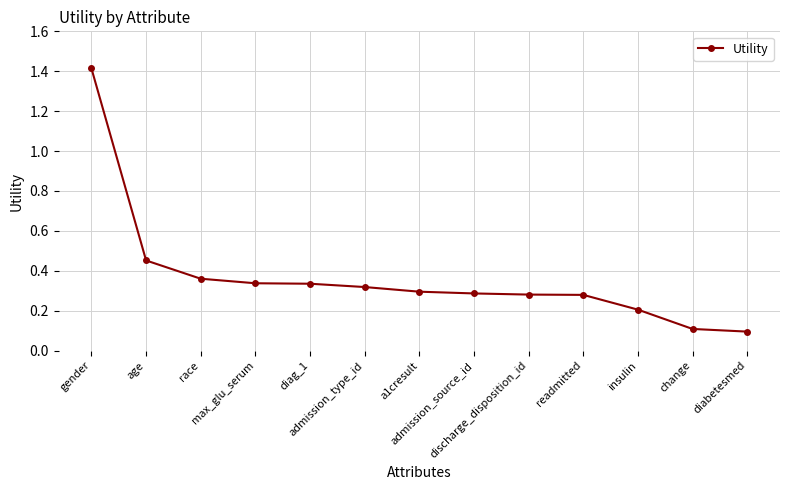

Where is the data nearest to the value 0?

diabetesmed